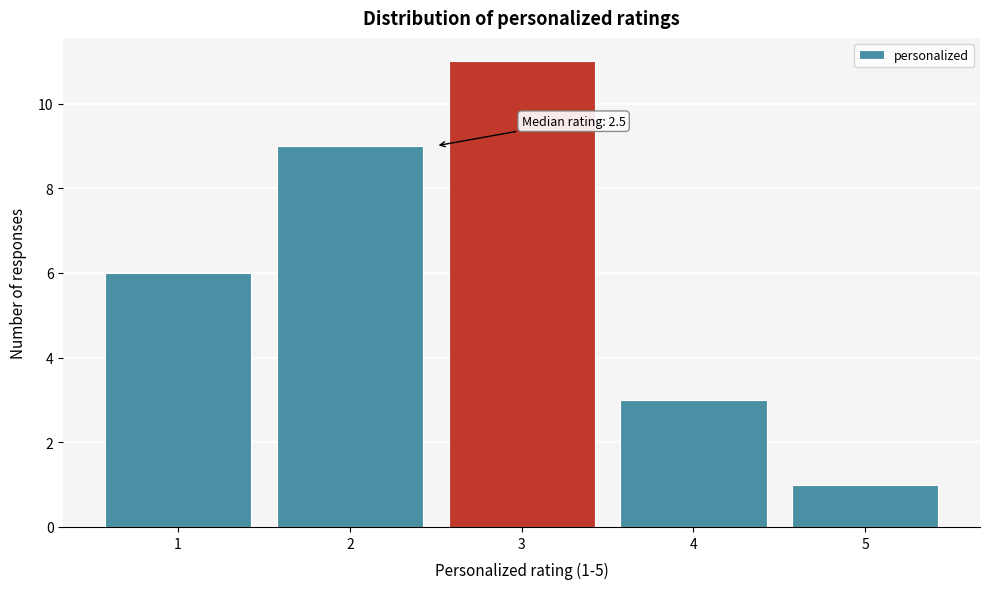

Over which range of the x-axis is the bar tallest?

2.5 to 3.5